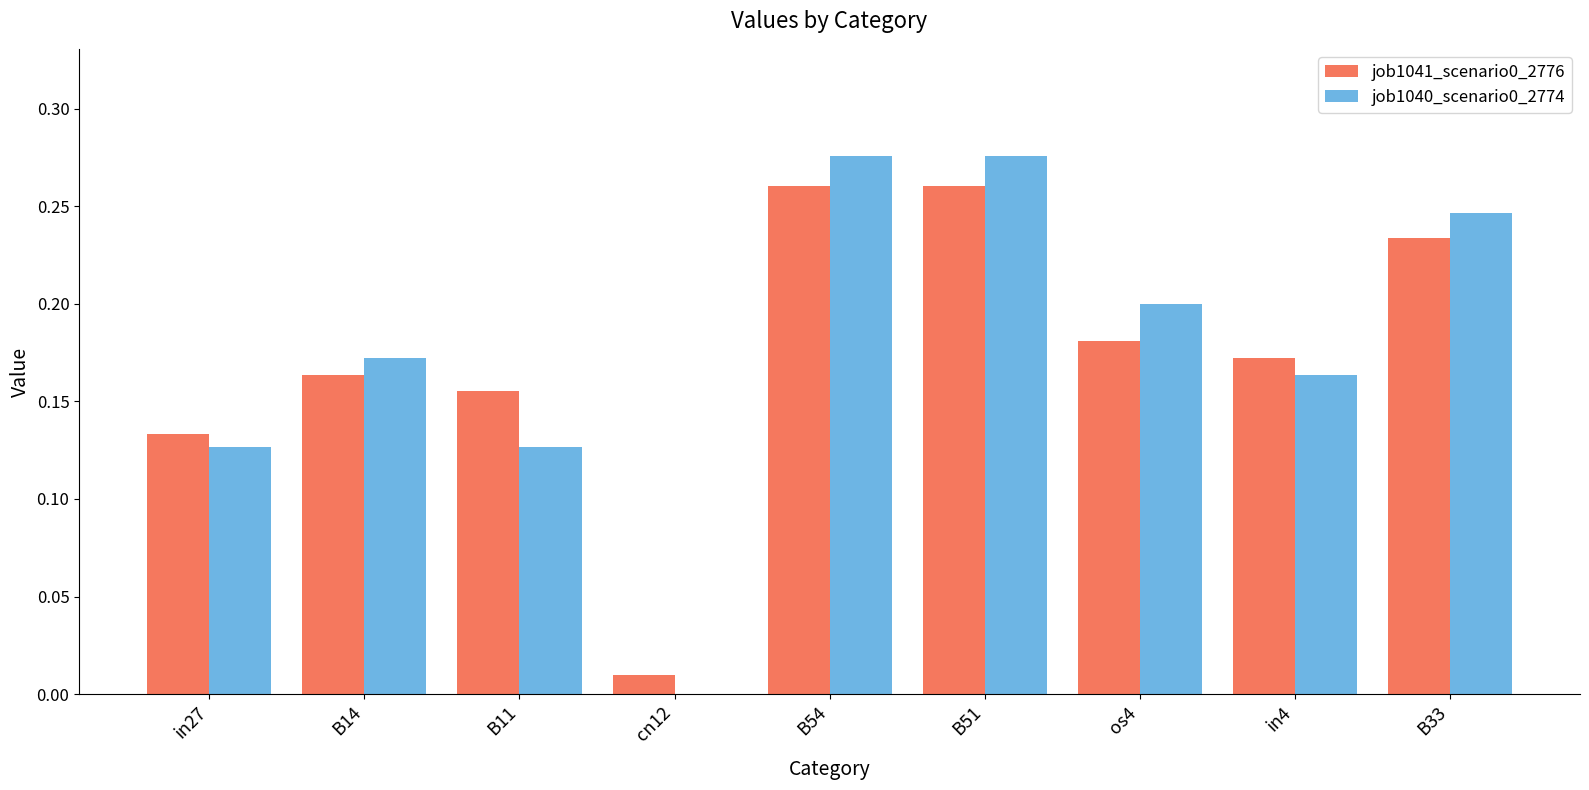

What is the sum of all job1041_scenario0_2776 values?

1.6